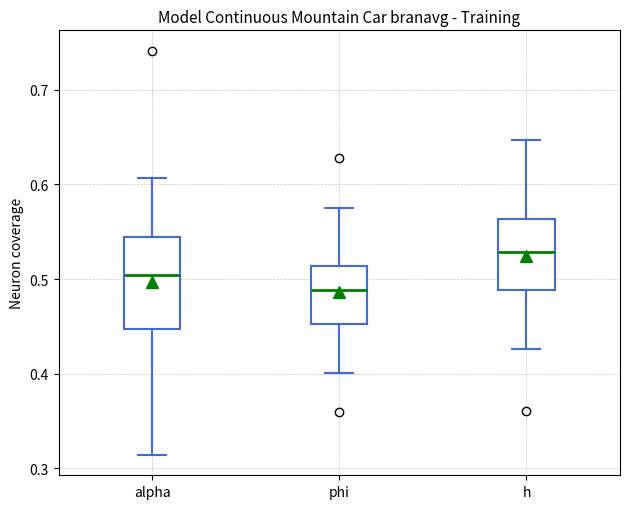

Reading left to right, read every box against the y-axis: the position of its median line, the range the box covers, and the ends of its whiskers. The values are not printed on the chart, so give them approximately, as read against the axis.

alpha: median 0.50, box 0.45 to 0.54, whiskers 0.31 to 0.61
phi: median 0.49, box 0.45 to 0.51, whiskers 0.40 to 0.58
h: median 0.53, box 0.49 to 0.56, whiskers 0.43 to 0.65